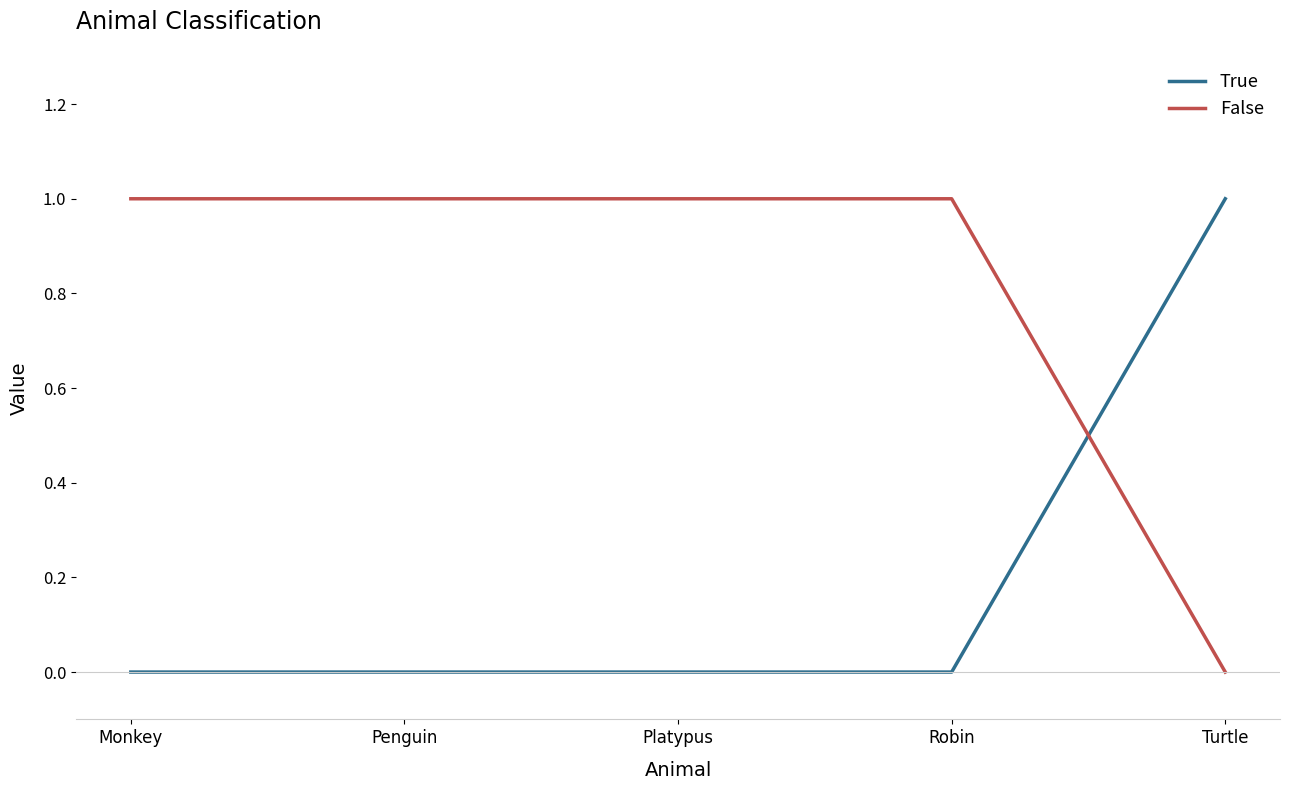

What position from the left is Monkey?

1